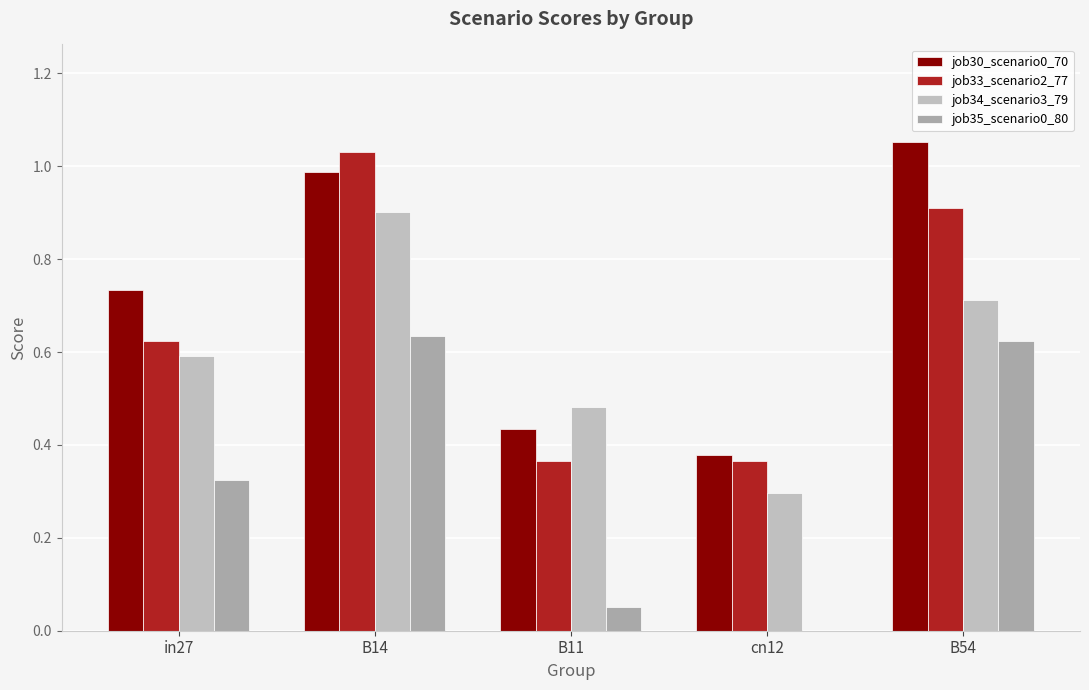

At how many categories does at least one series exceed 0?

5